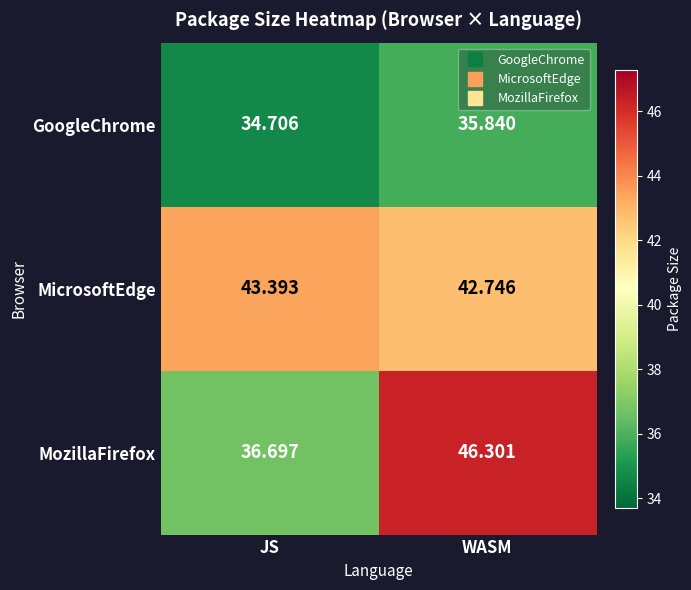

How many distinct data groups are displayed?

3